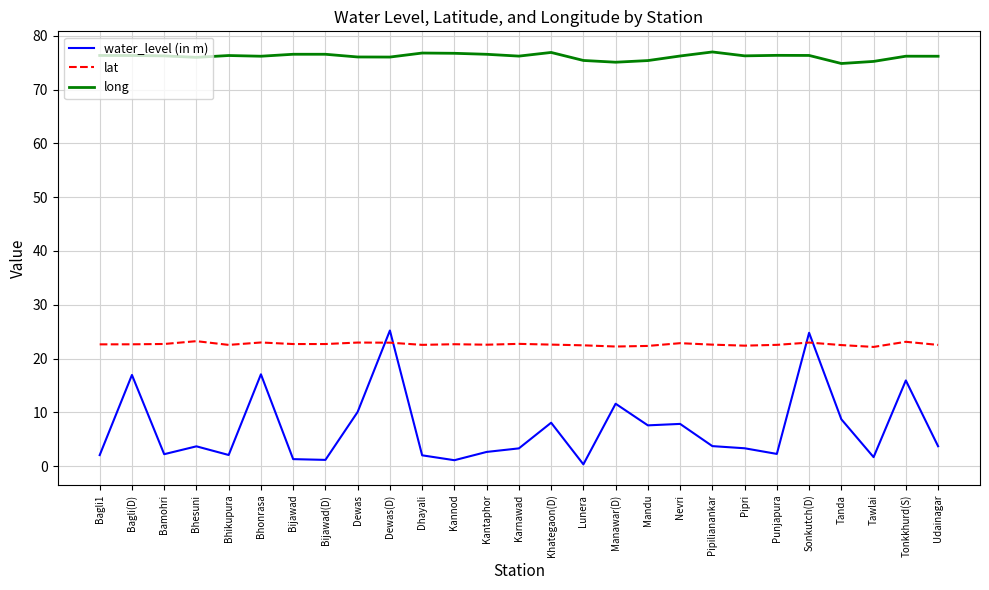

What is the sum of all lat values?

611.9